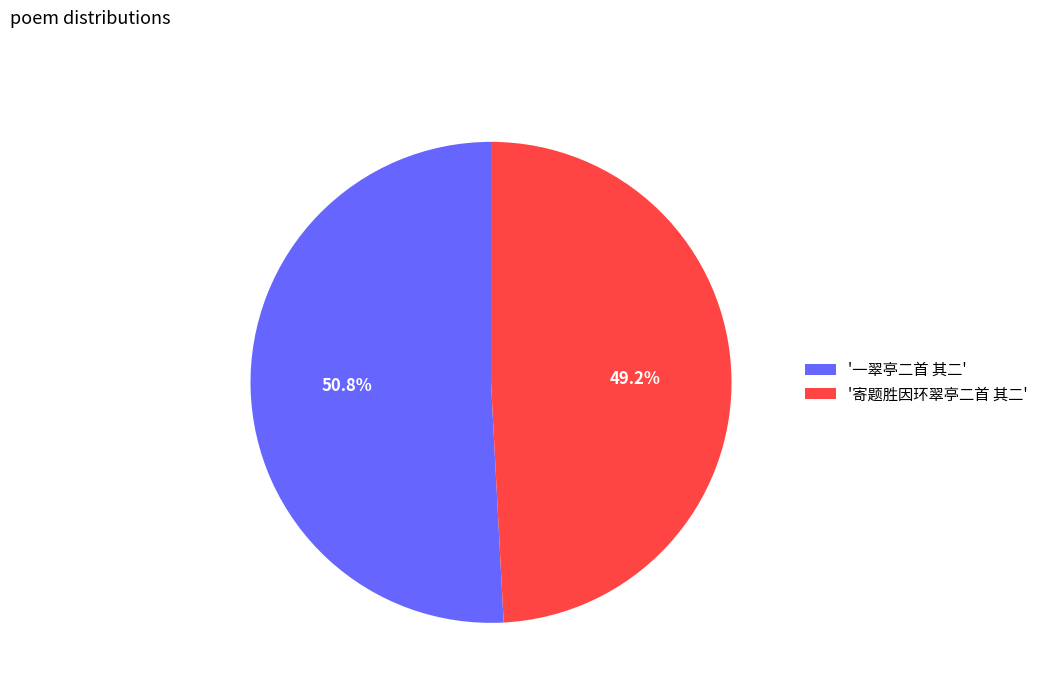

Is the sum of '一翠亭二首 其二' and '寄题胜因环翠亭二首 其二' greater than half?

Yes